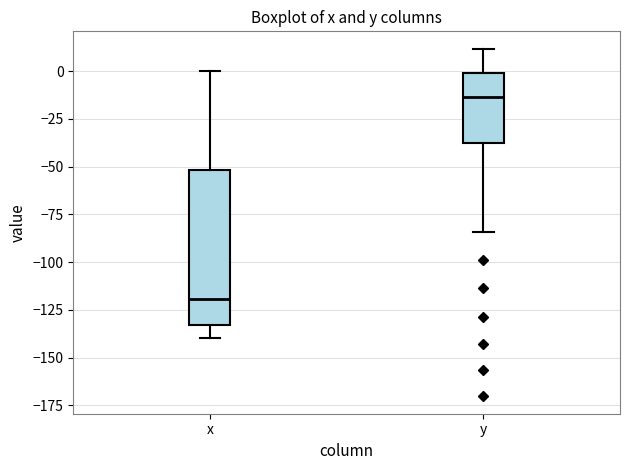

Reading left to right, transcribe this box plot: for each box, give where its median line is, the range the box spans, and where its two whiskers end, as read against the y-axis. The values are not printed on the chart, so give them approximately, as read against the axis.

x: median -120, box -135 to -50, whiskers -140 to 0
y: median -15, box -40 to 0, whiskers -85 to 10